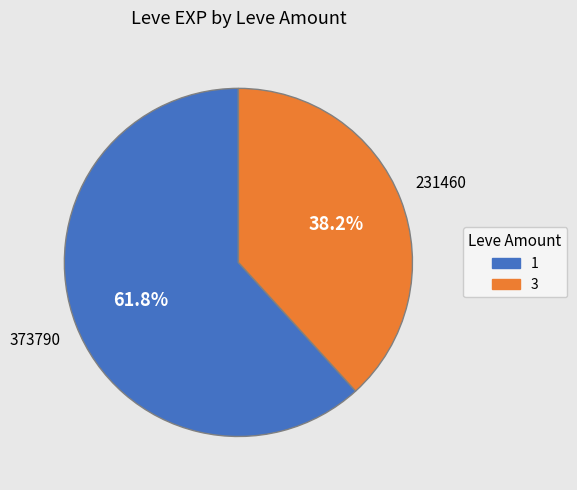

To the nearest percent, what percentage of the pie is 1?

62%